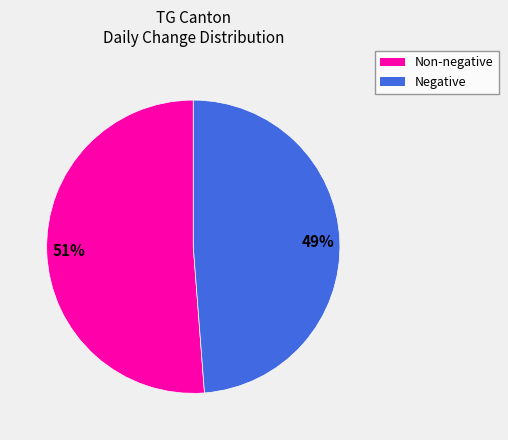

Does any single category account for the majority?

Yes